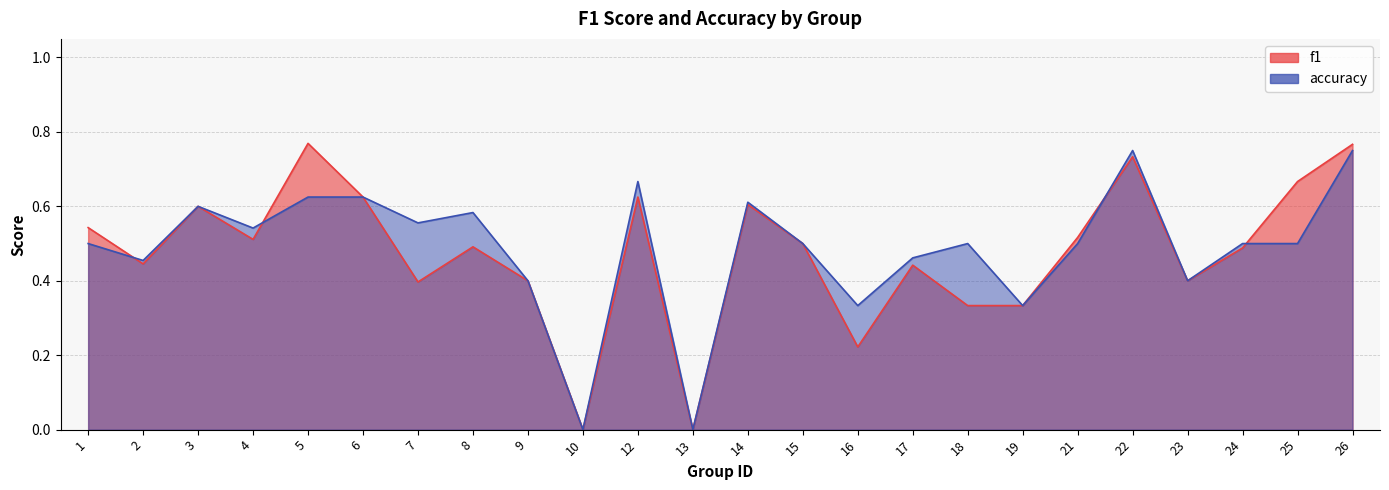

At which category does the chart reach its minimum across all series?

10